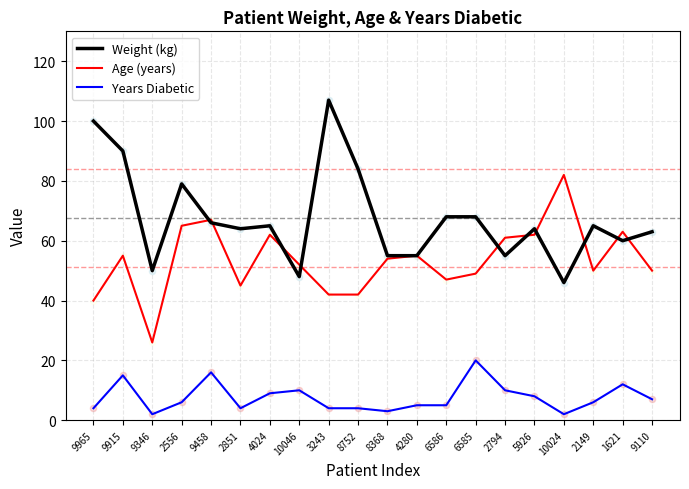

What is the difference between the highest and lowest values at 4280?

50